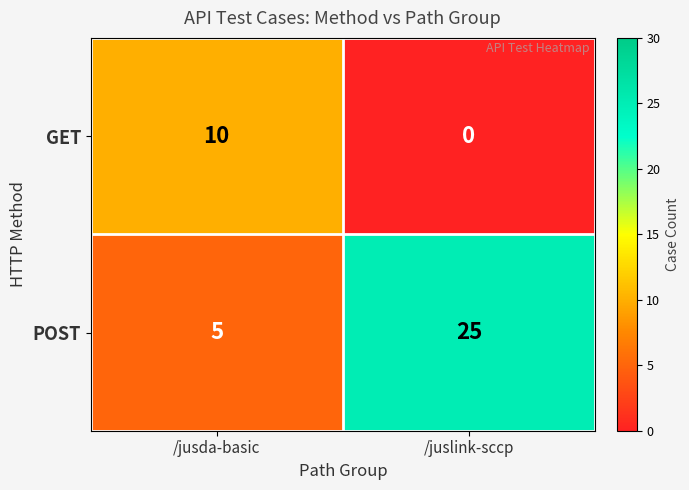

Is it true that GET equals 10 at /jusda-basic?

True